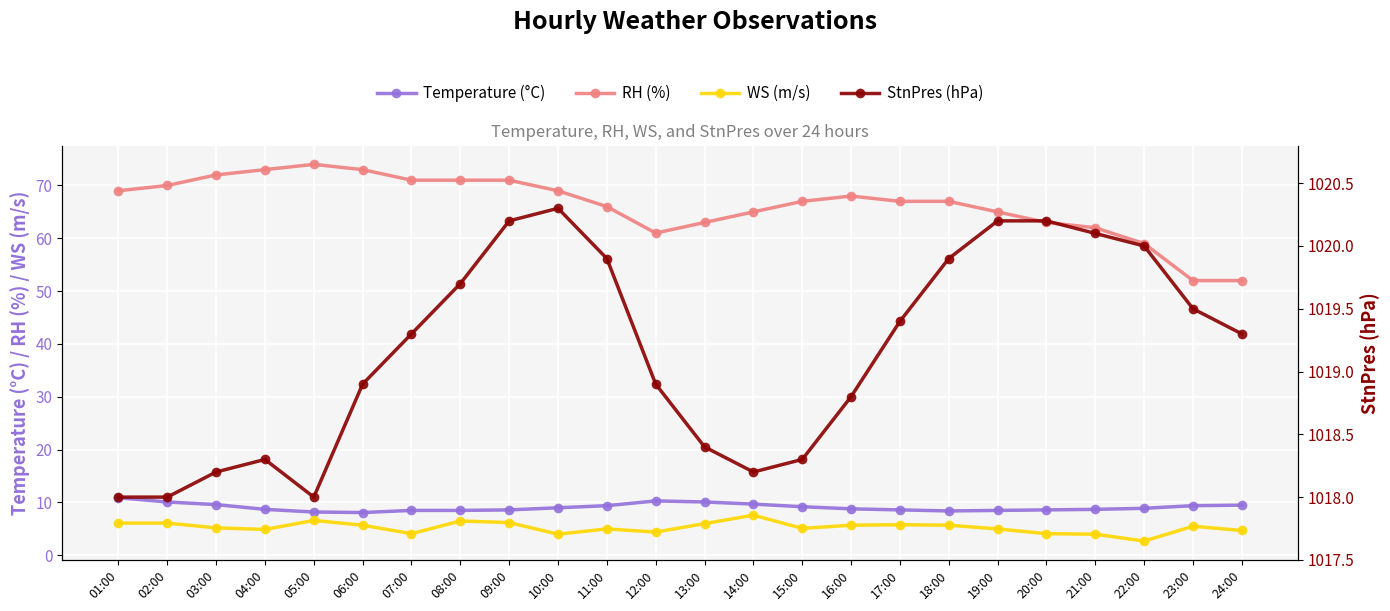

Between 03:00 and 13:00, which series saw the biggest shift?

RH (%)